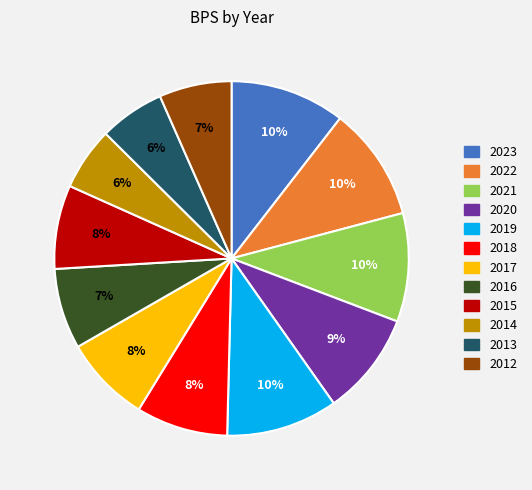

Is the sum of 2022 and 2020 greater than half?

No